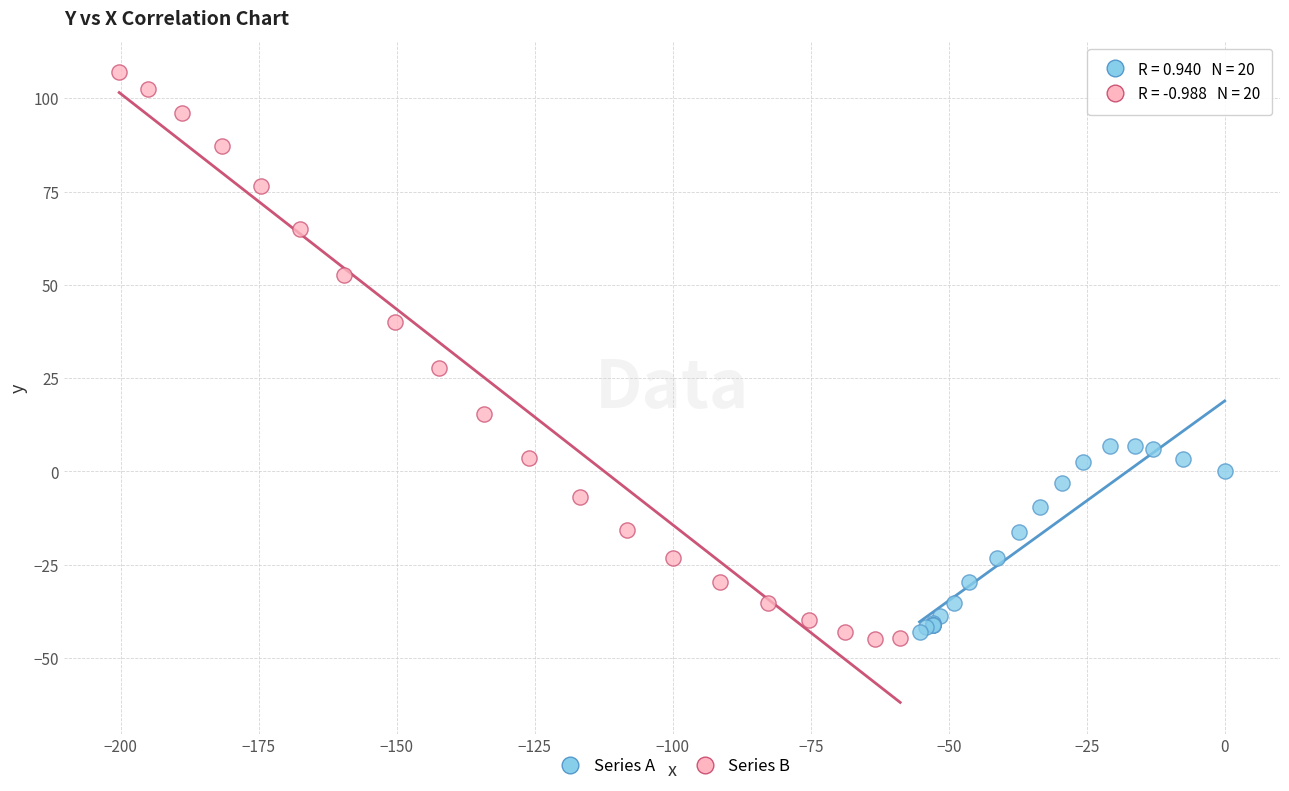

Which series has the widest spread of Y values?

Series B